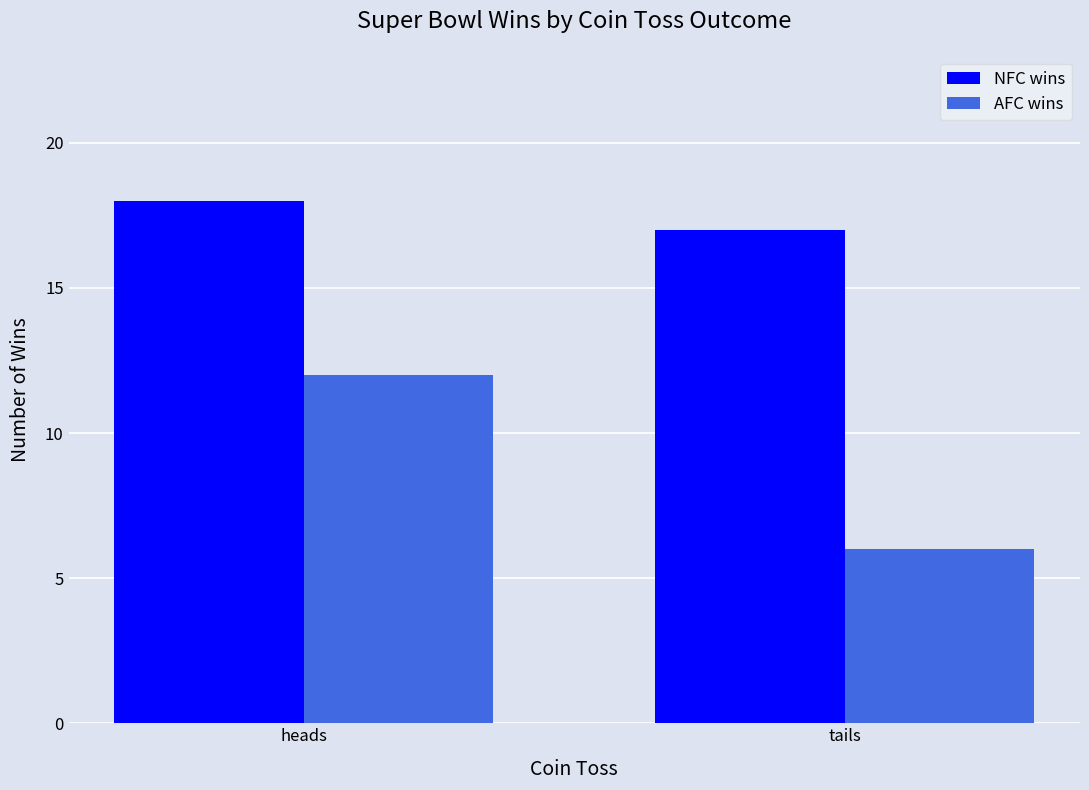

Reading left to right, what are all the values shown in this chart?

NFC wins: heads=18	tails=17
AFC wins: heads=12	tails=6